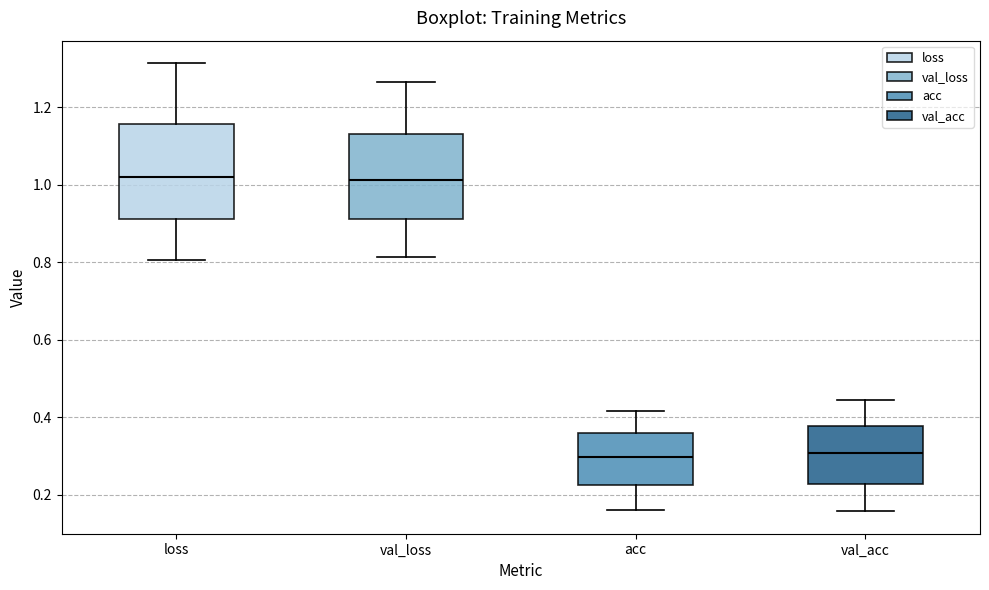

Reading left to right, read every box against the y-axis: the position of its median line, the range the box covers, and the ends of its whiskers. The values are not printed on the chart, so give them approximately, as read against the axis.

loss: median 1.02, box 0.92 to 1.16, whiskers 0.80 to 1.32
val_loss: median 1.02, box 0.92 to 1.14, whiskers 0.82 to 1.26
acc: median 0.30, box 0.22 to 0.36, whiskers 0.16 to 0.42
val_acc: median 0.30, box 0.22 to 0.38, whiskers 0.16 to 0.44